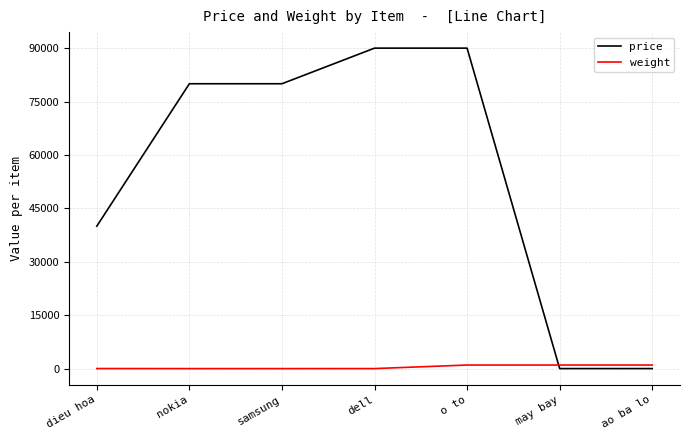

Which series has the largest range (max minus min)?

price